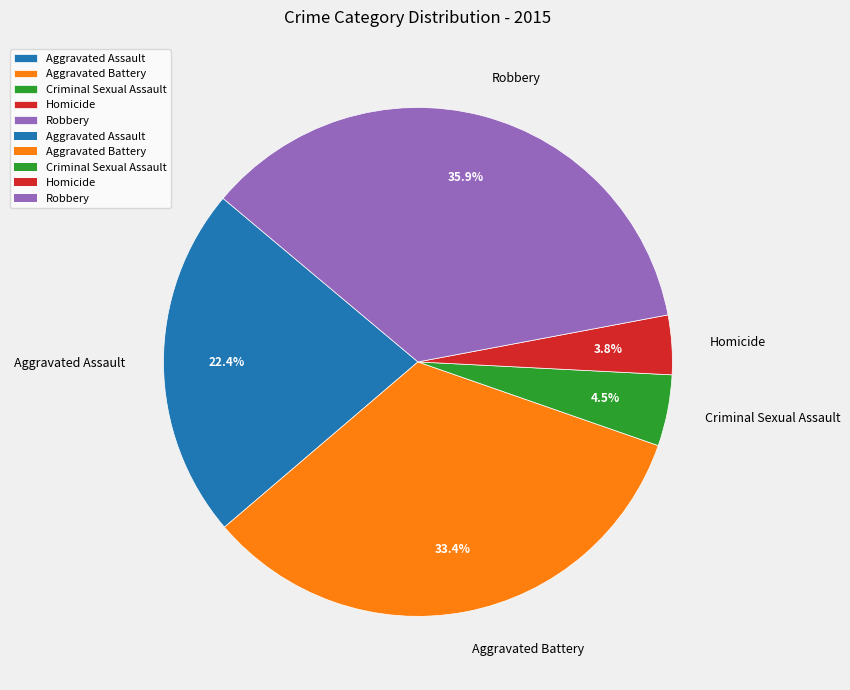

Between Homicide and Aggravated Battery, which is larger?

Aggravated Battery